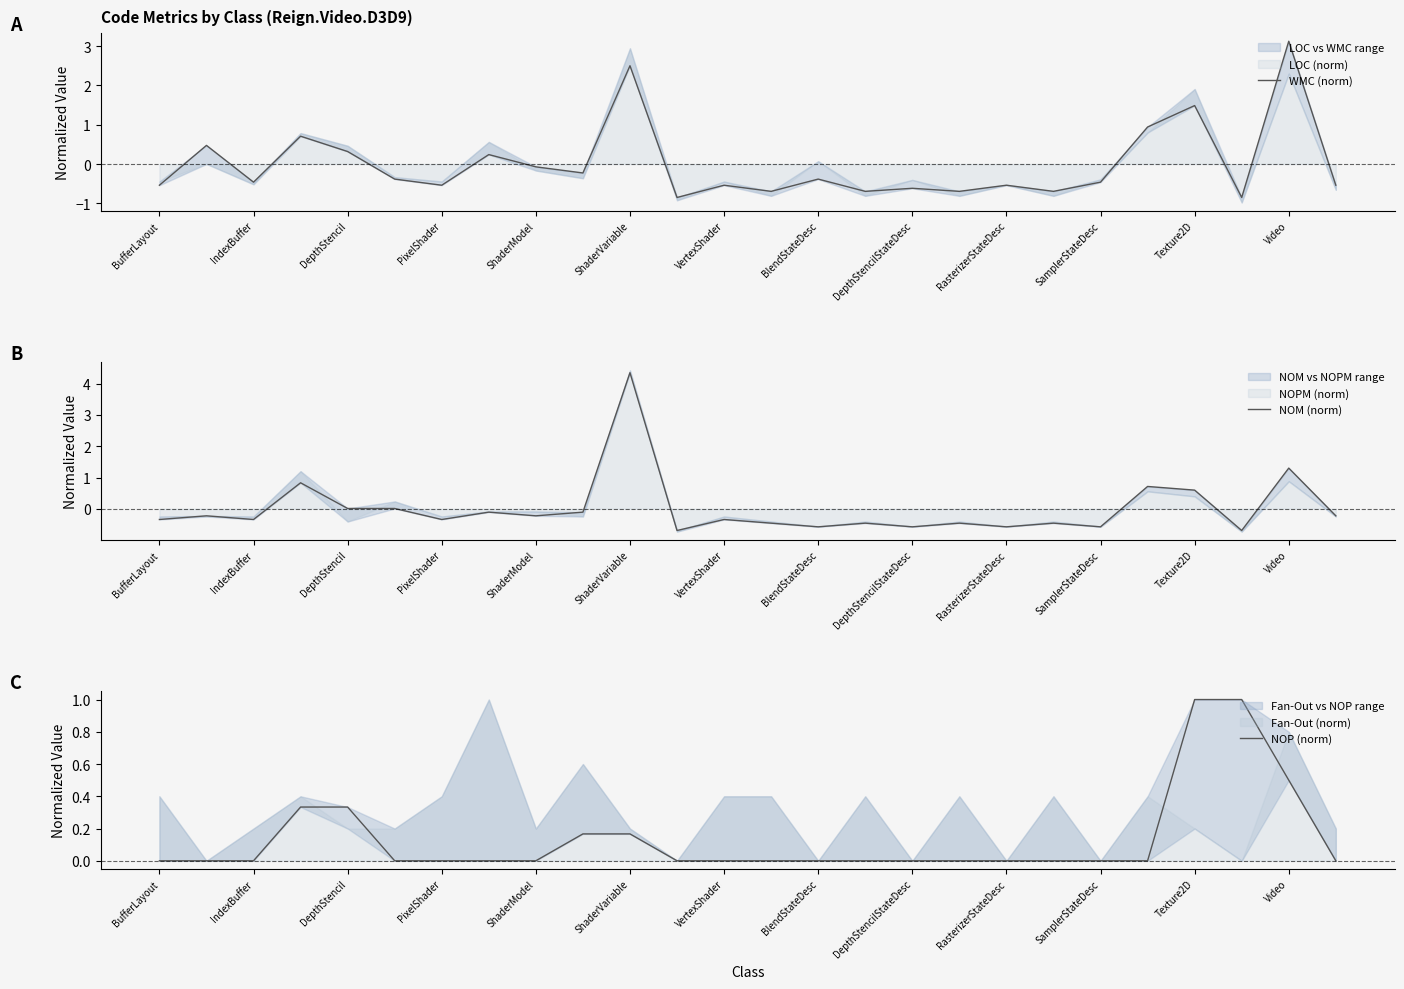

Between which two adjacent categories do NOM (norm) and WMC (norm) first intersect?

BufferLayout and IndexBuffer